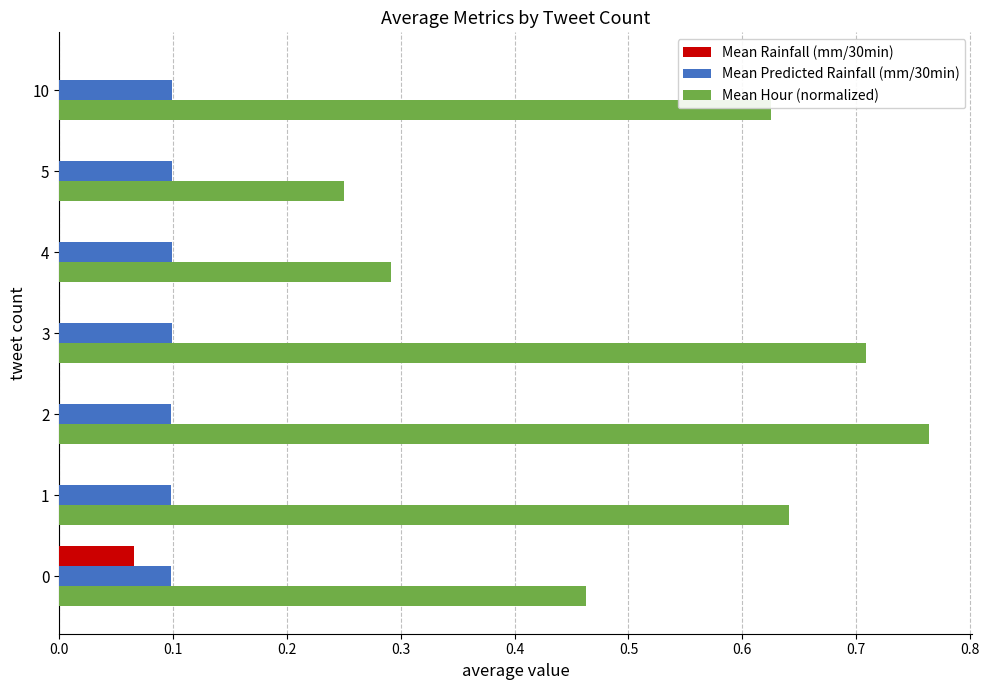

Which series has the largest total across all categories?

Mean Hour (normalized)